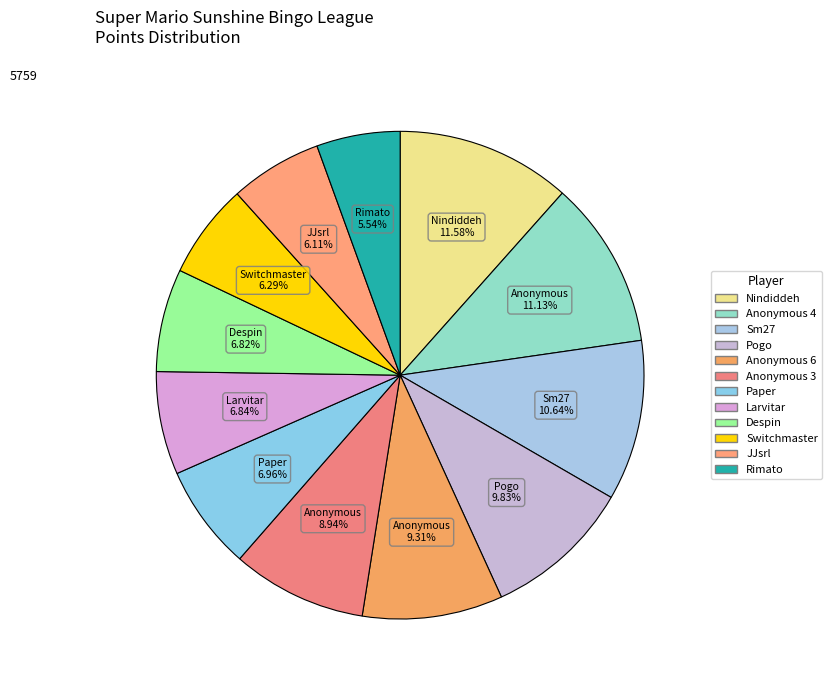

Is there any slice that represents more than half of the pie?

No